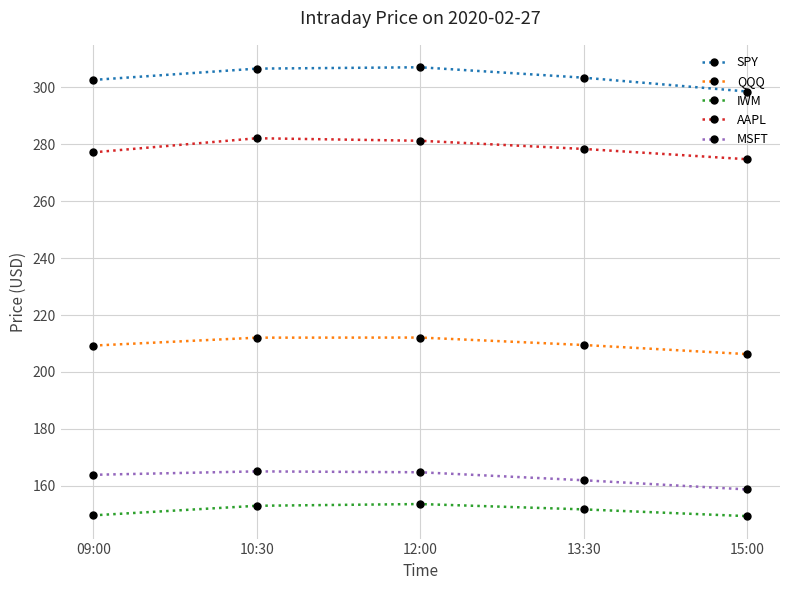

What is the maximum value shown in the chart?

307.0